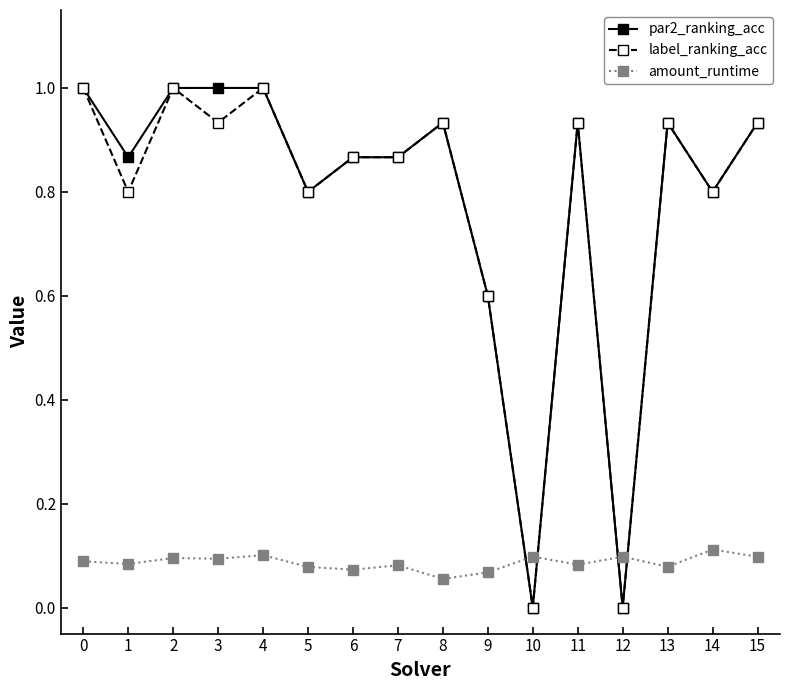

What is the highest value of the par2_ranking_acc series?

1.0